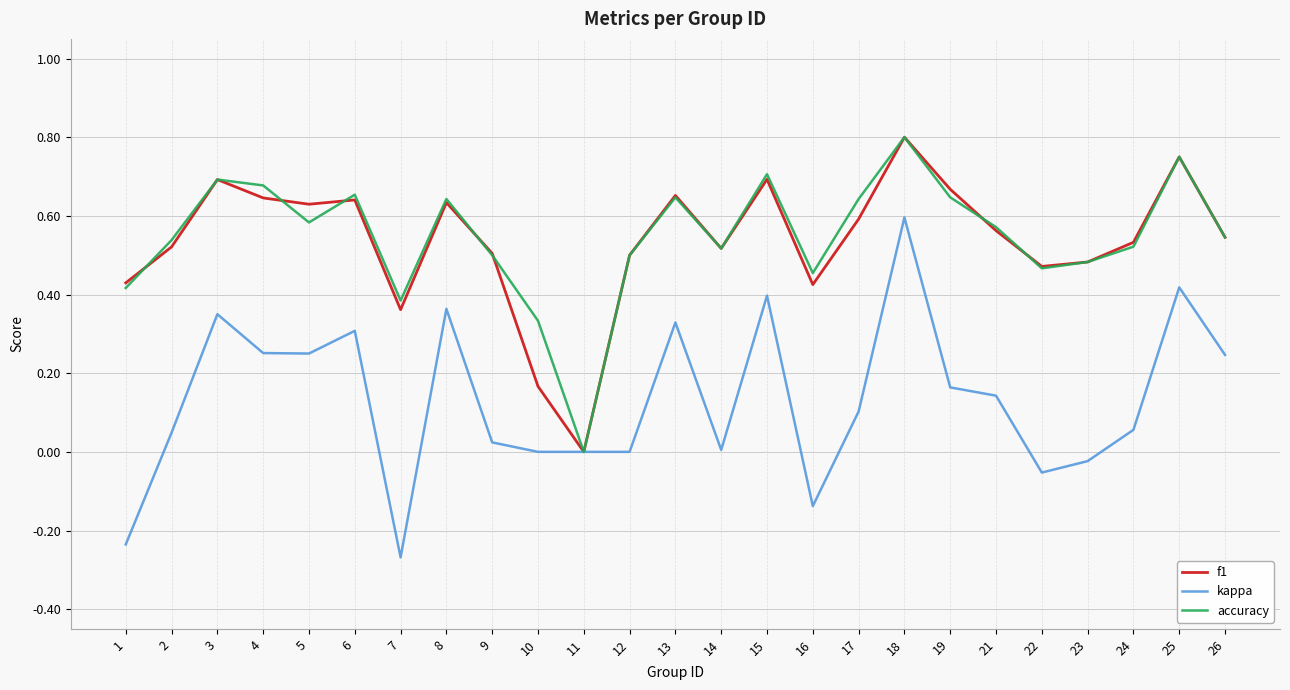

The value of kappa at 25 is 0.4. True or false?

True